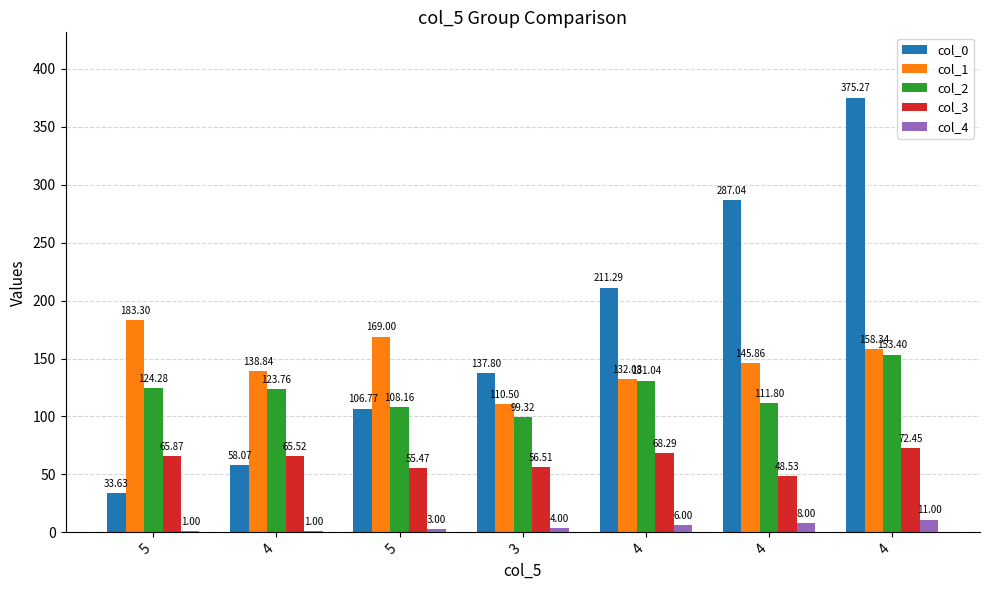

What is the average value of the col_0 series?

172.8